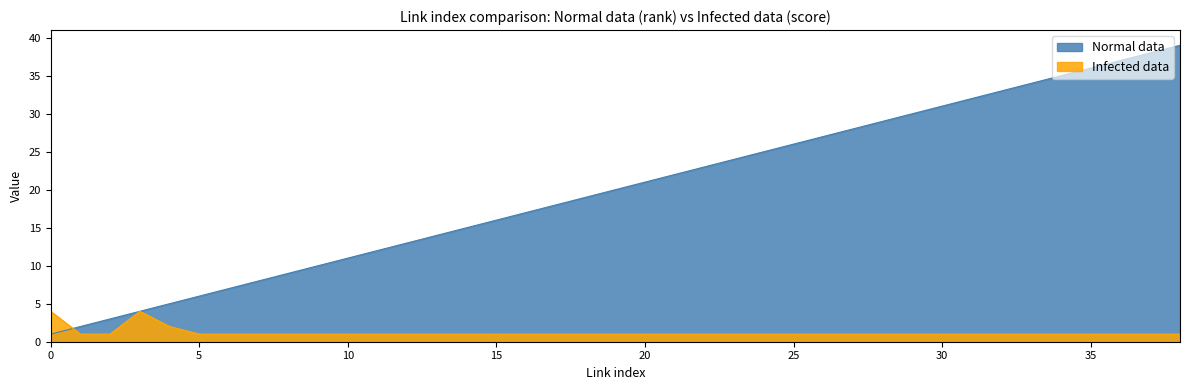

Where does the Normal data series first go above 20?

20